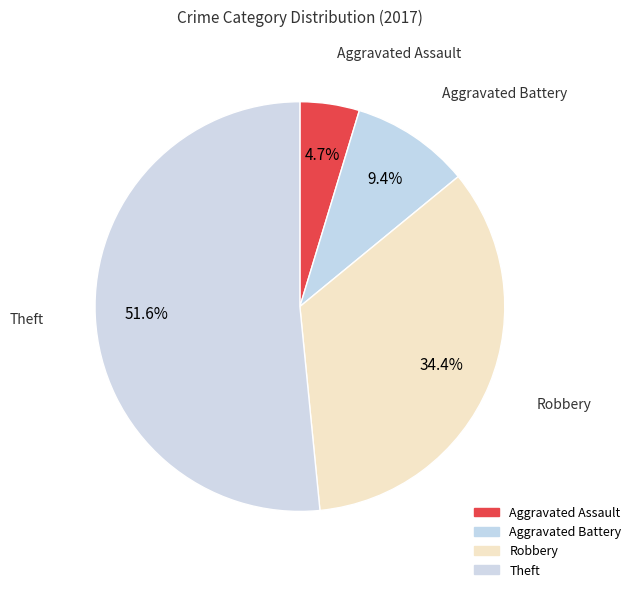

How many slices are in this pie chart?

4